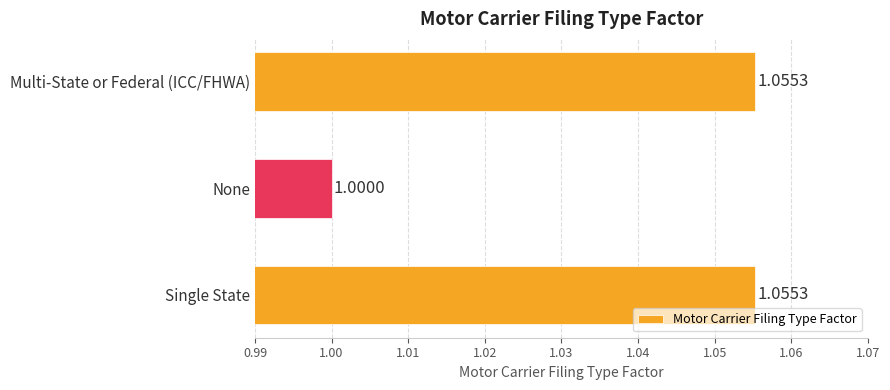

What is the label of the 1st bar from the top?

Multi-State or Federal (ICC/FHWA)